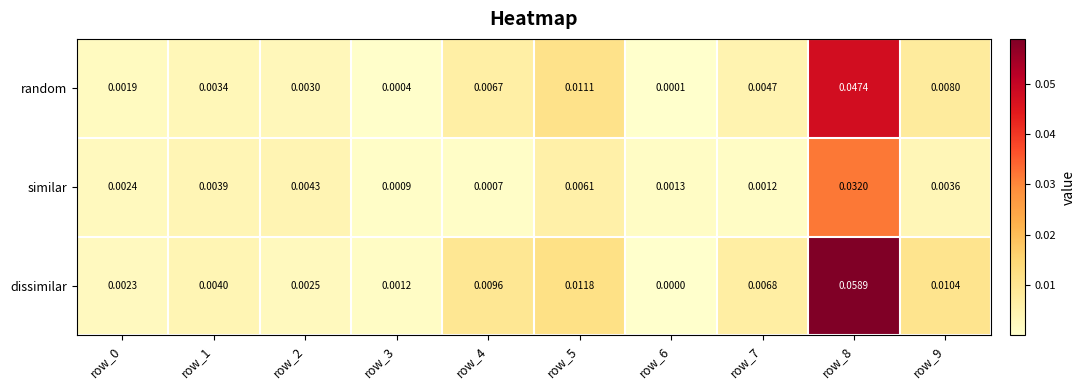

Which series changed the most between row_2 and row_3?

similar